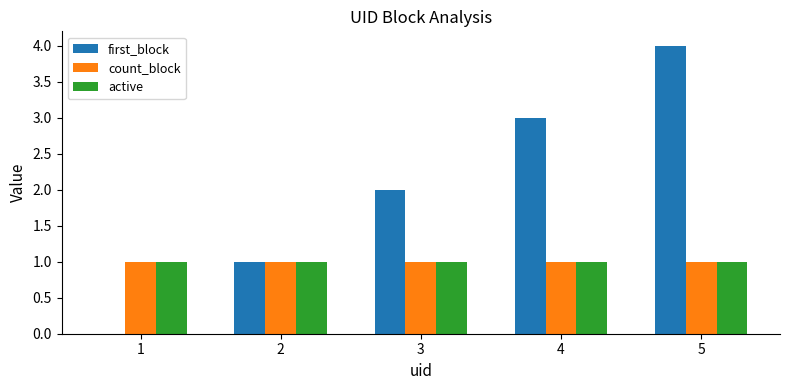

What is the sum of all first_block values?

10